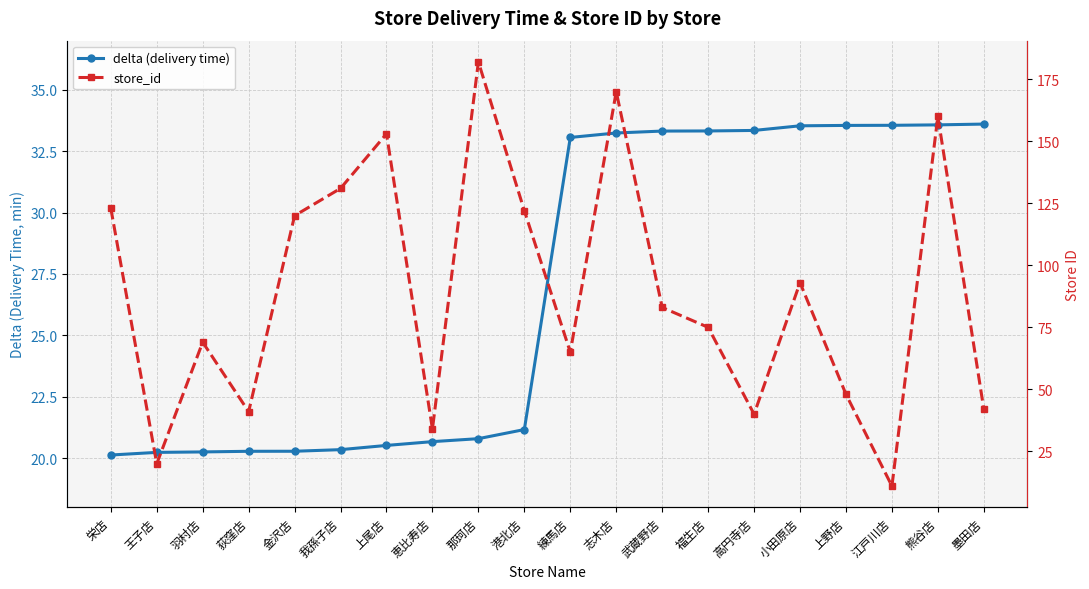

Is it true that delta (delivery time) equals 33.1 at 練馬店?

True